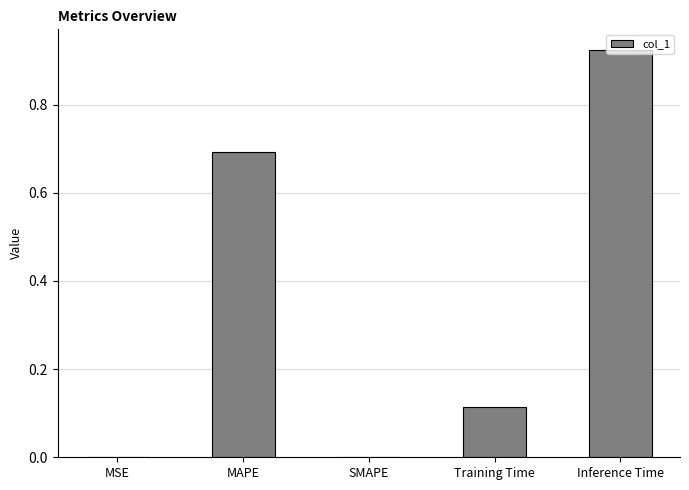

How many distinct data groups are displayed?

1